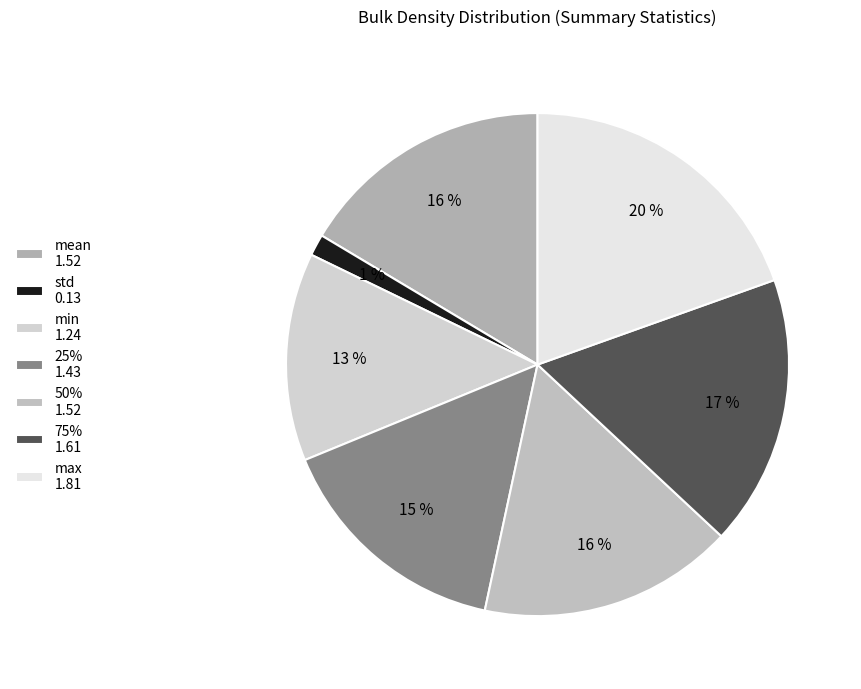

Count the number of slices in the pie.

7